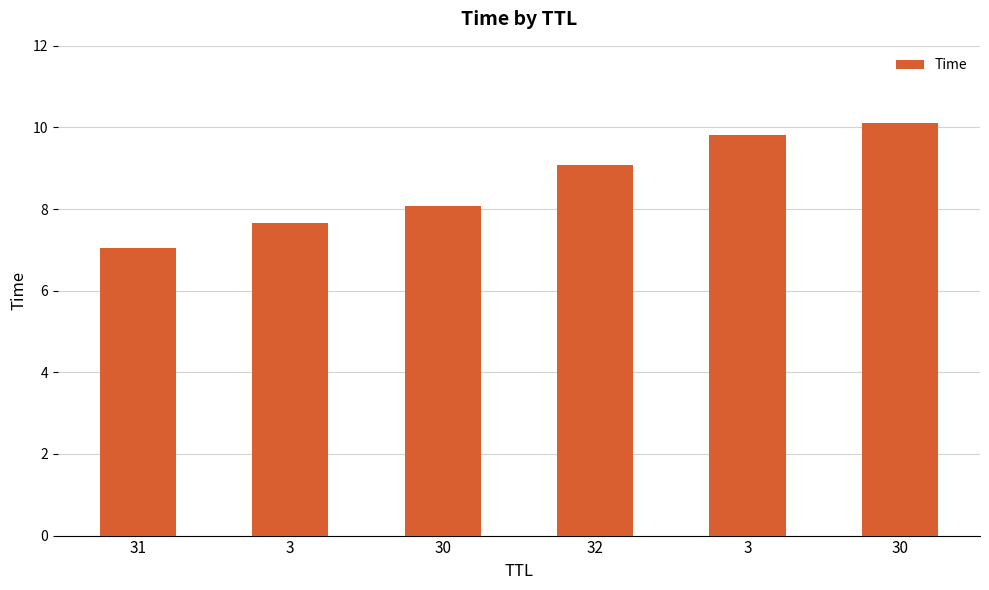

Does the chart contain any negative values?

No